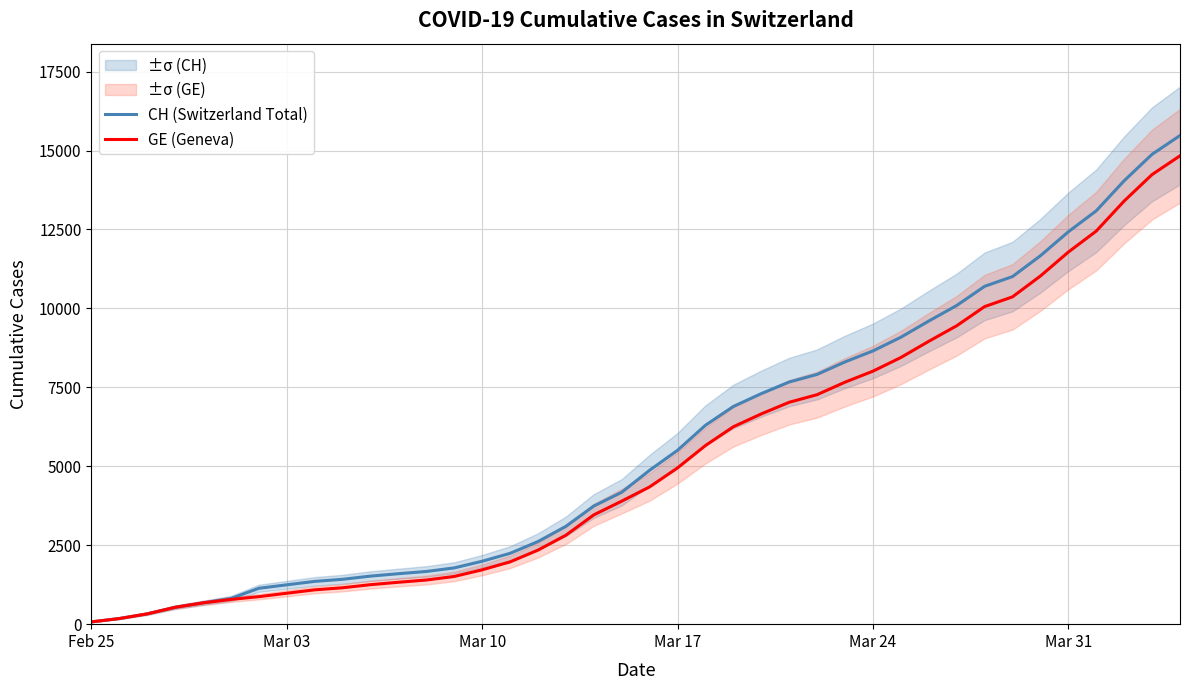

What is the maximum value for GE (Geneva)?

14833